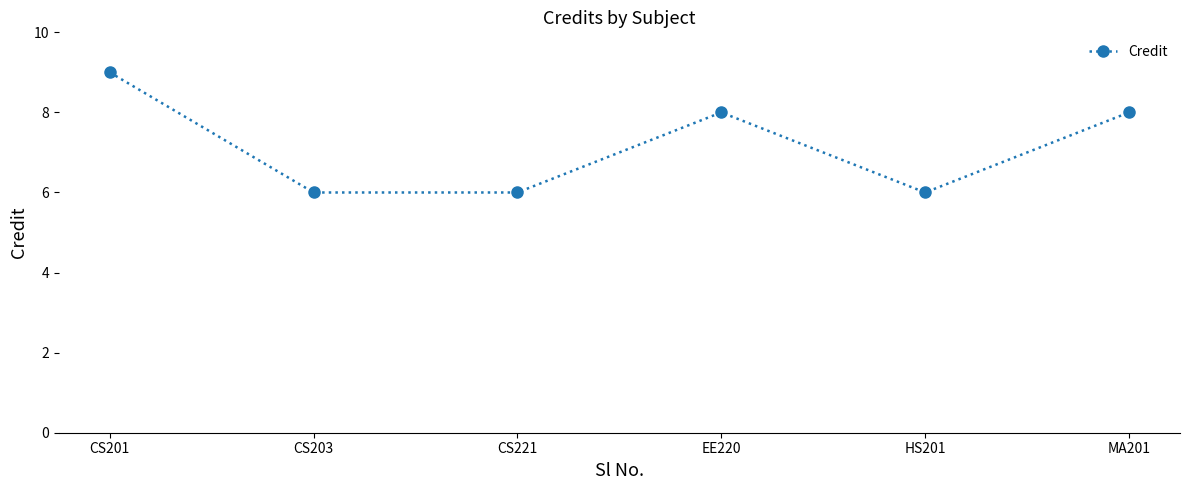

What is the approximate value at CS221?

6